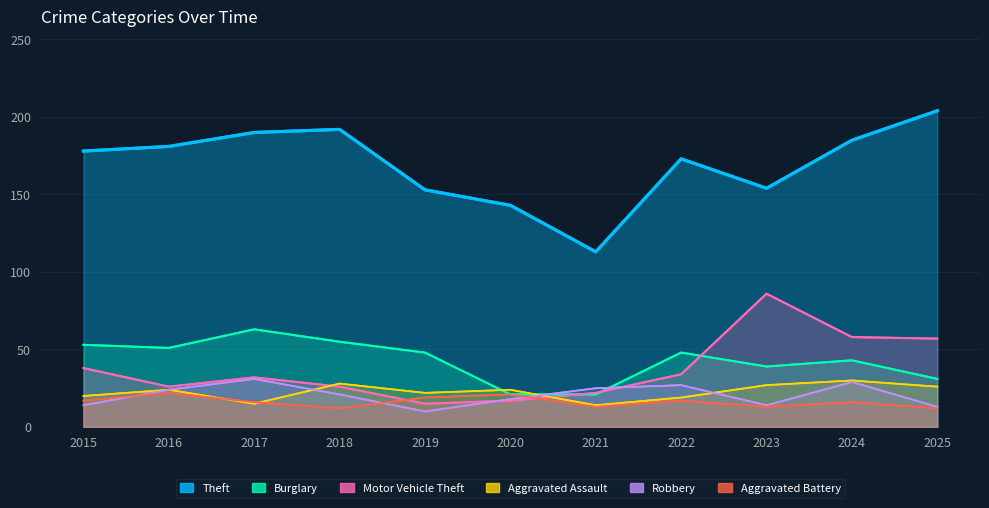

The value of Motor Vehicle Theft at 2018 is 26. True or false?

True